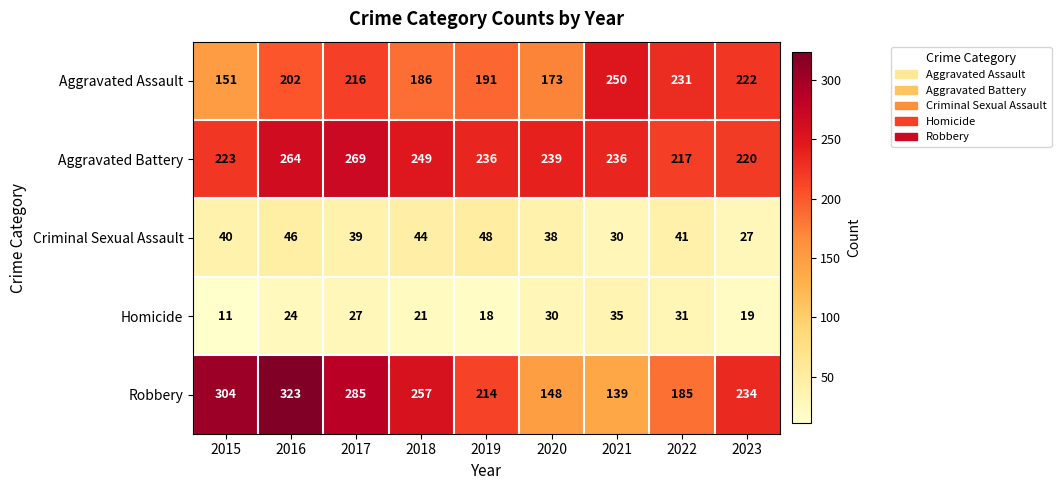

Count the number of data series in this chart.

5